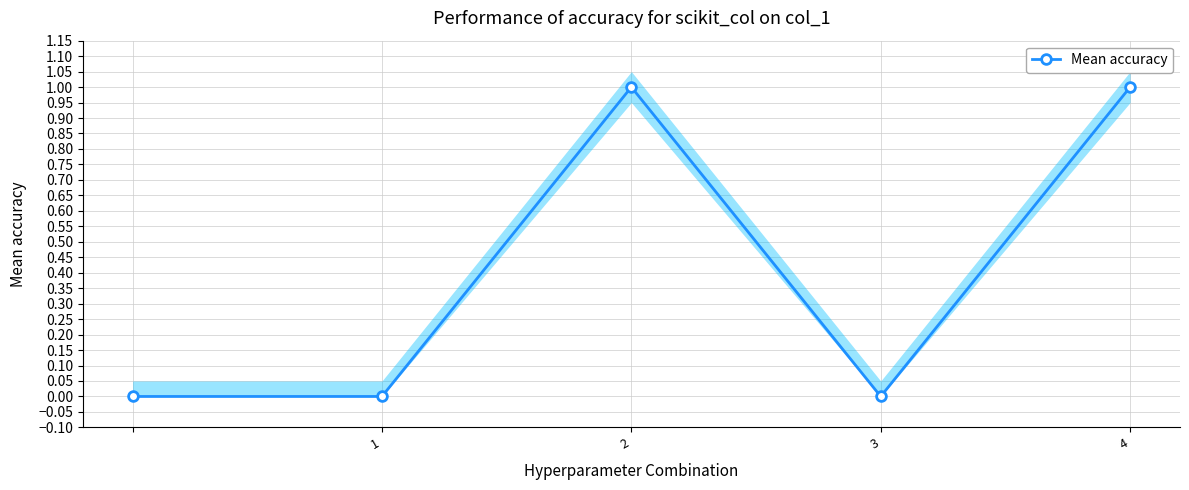

At which category does Mean accuracy reach its first local peak?

2